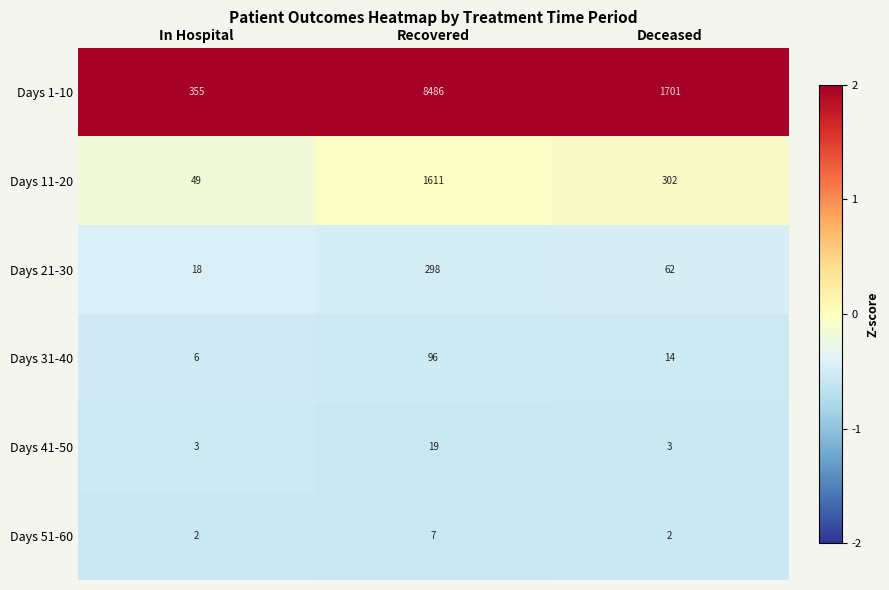

What is the difference between the highest and lowest values at Recovered?

8479